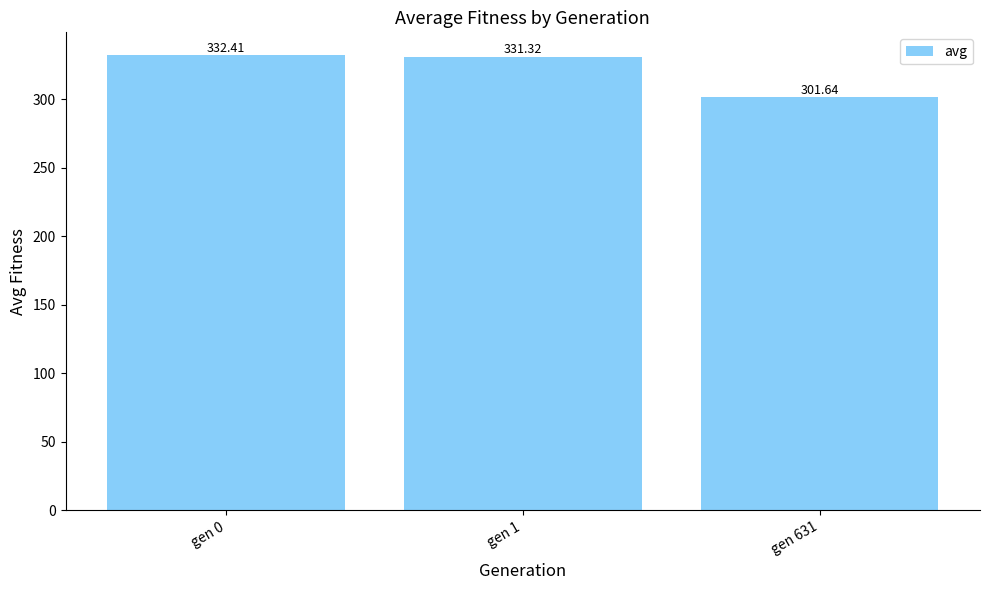

The chart shows a value of 331.3 at gen 1. True or false?

True